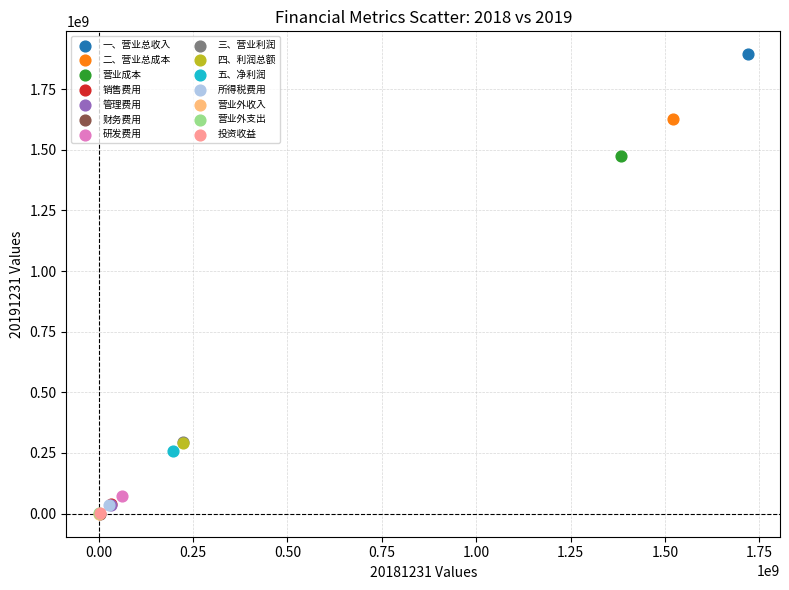

Which series reaches the maximum Y coordinate?

一、营业总收入